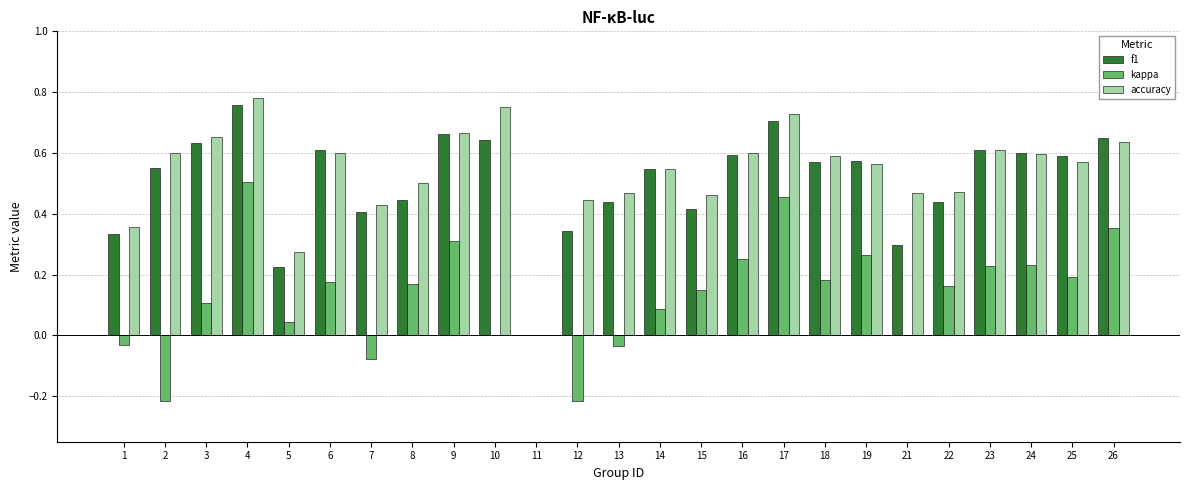

What is the sum of all kappa values?

3.3